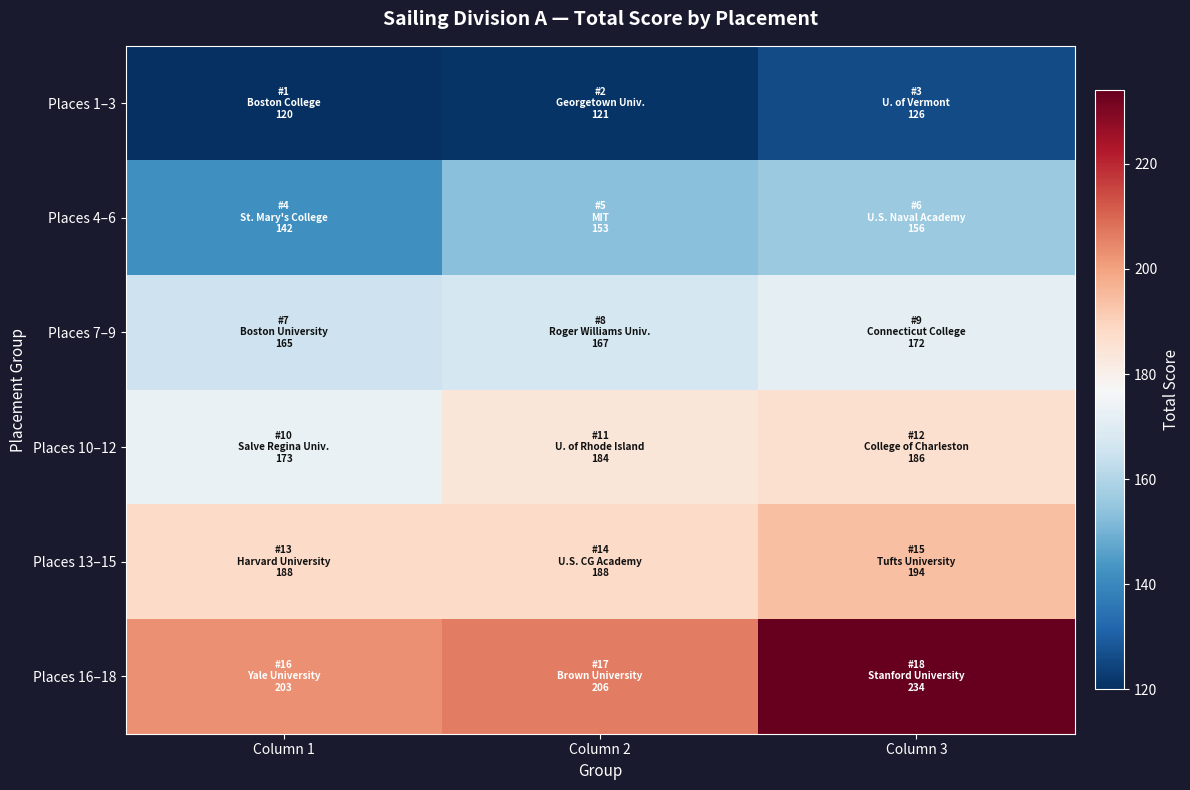

Which category has the highest value across all series?

Column 3